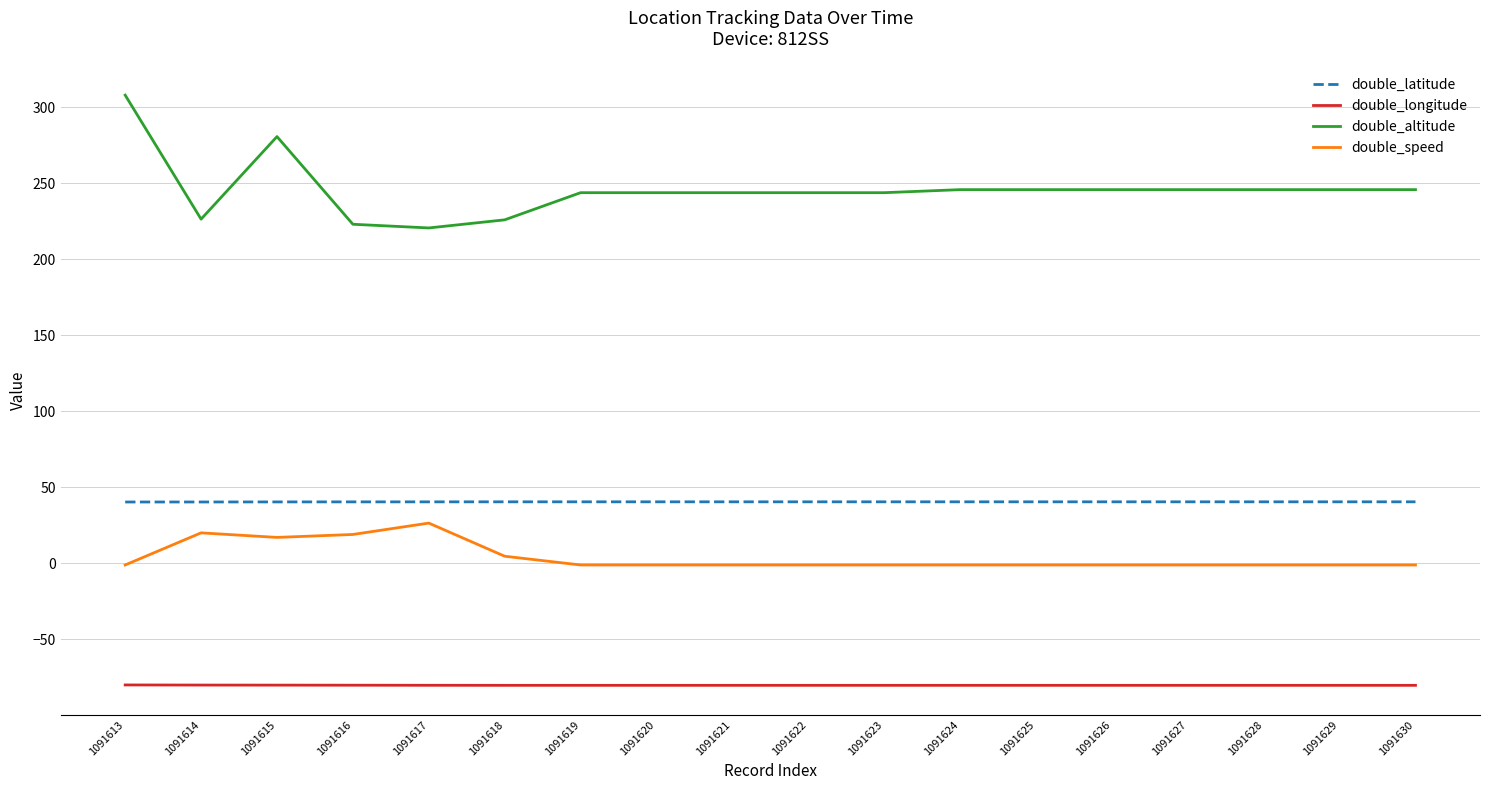

What is the difference between the double_altitude values at 1091628 and 1091619?

2.0